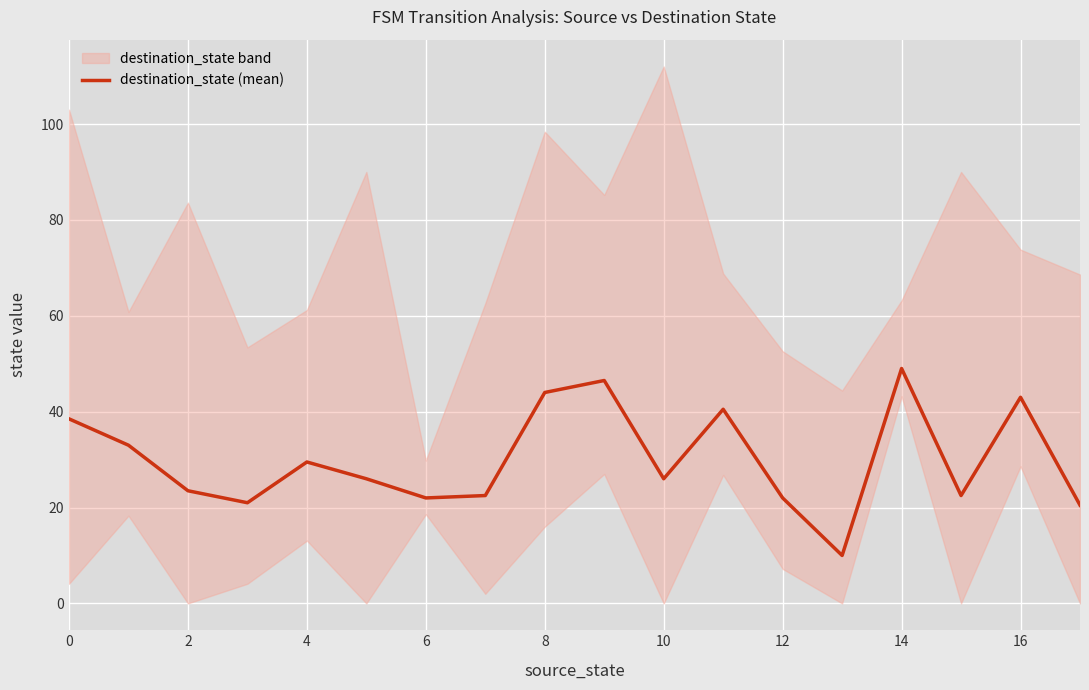

How many data points are less than 26?

8